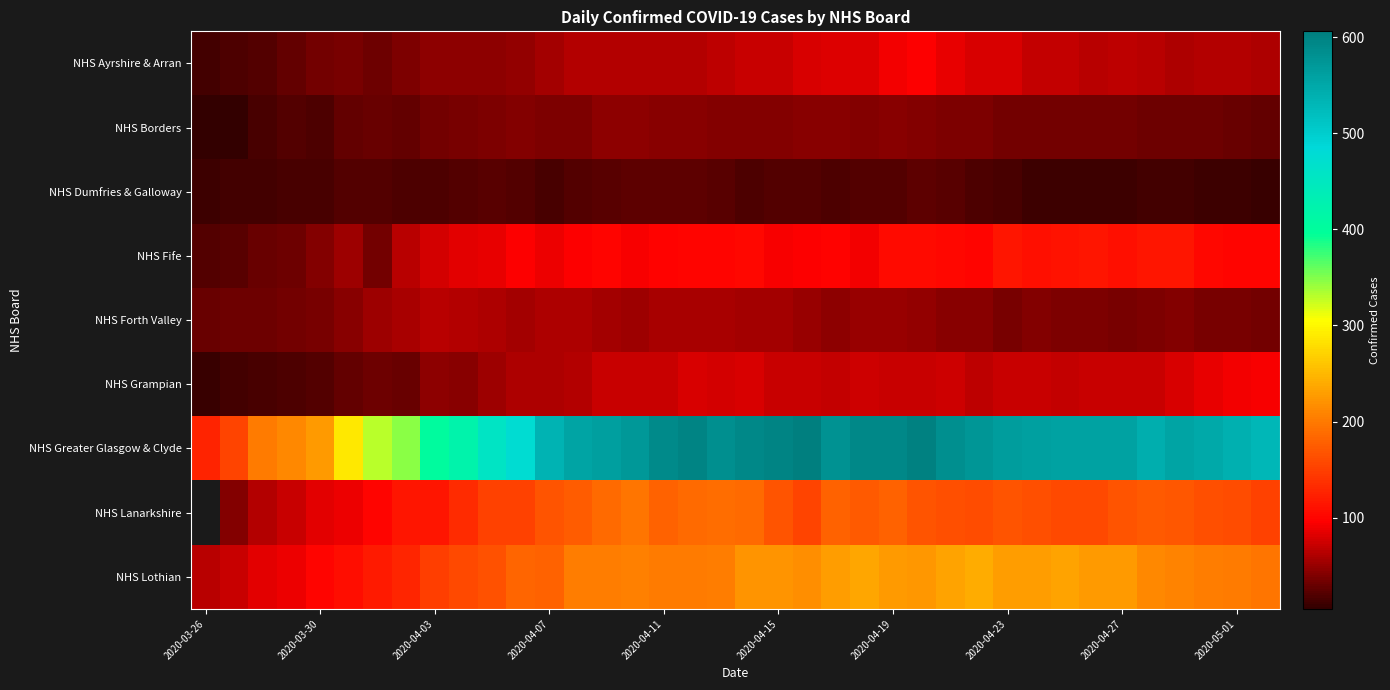

At how many categories does at least one series exceed 421?

28